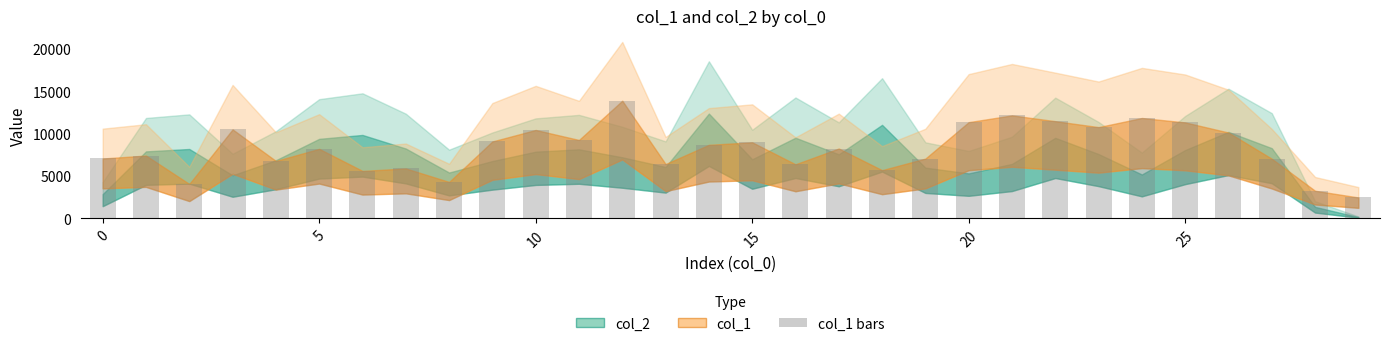

What is the smallest value displayed?

2451